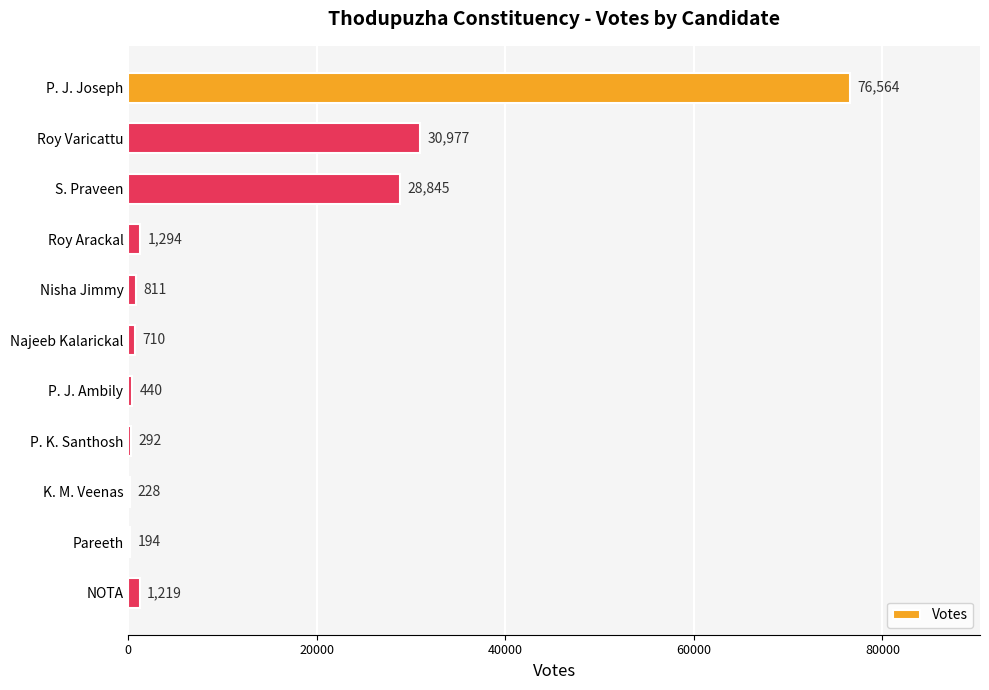

Which category has the highest value across all series?

P. J. Joseph